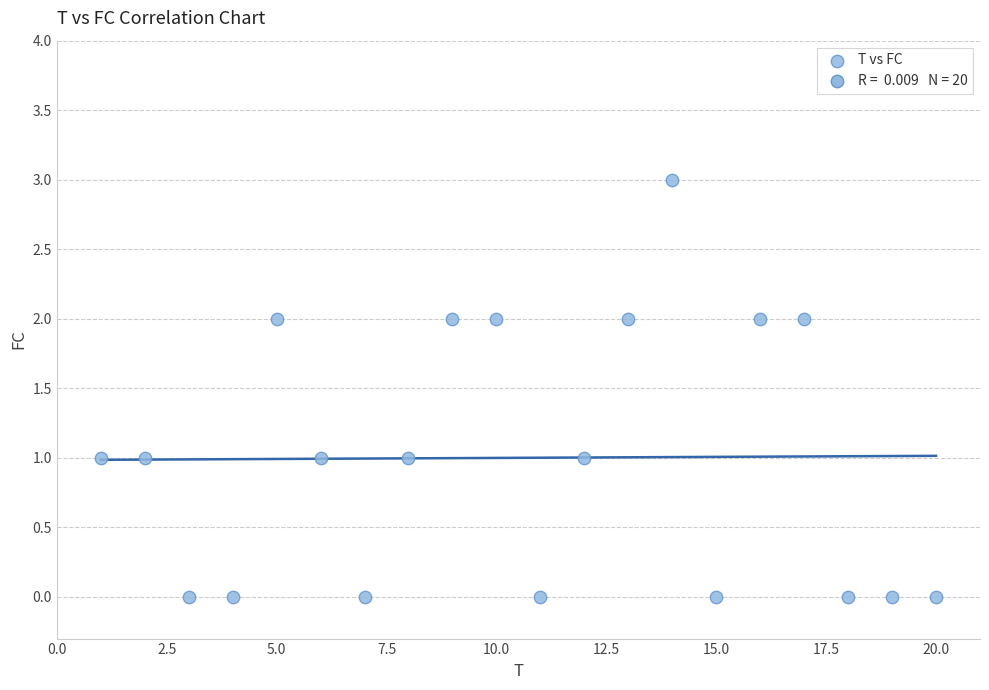

What is the range of X values (max minus min)?

19